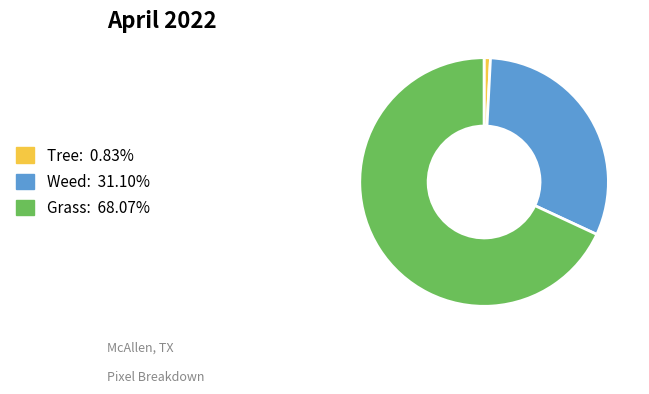

Does any single category account for the majority?

Yes